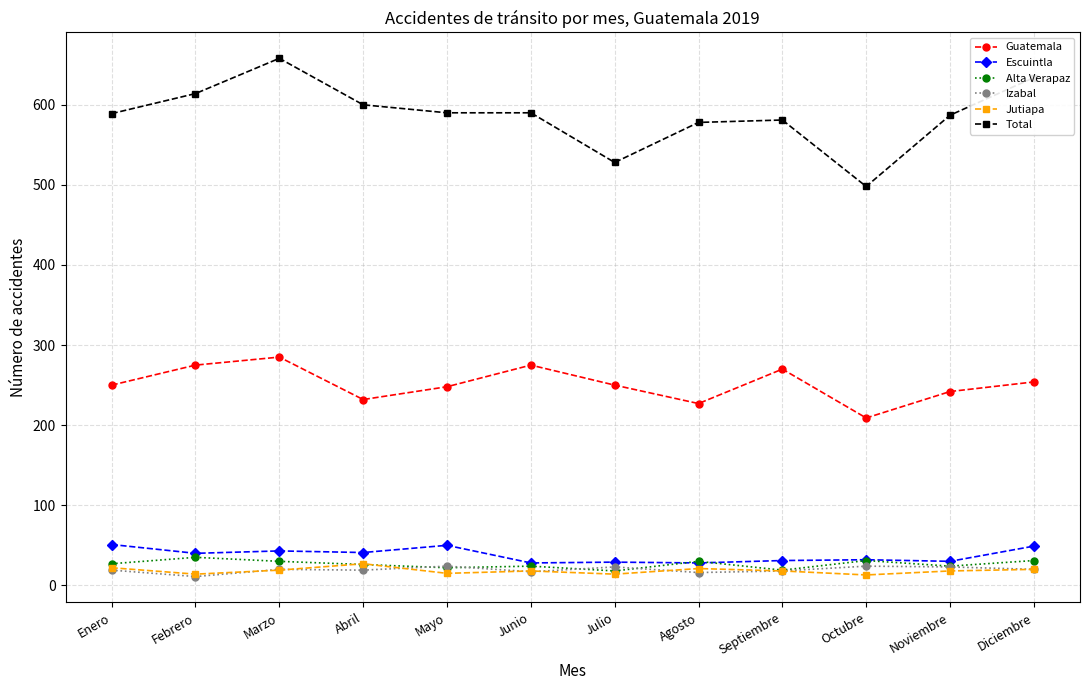

How many series are shown in this chart?

6